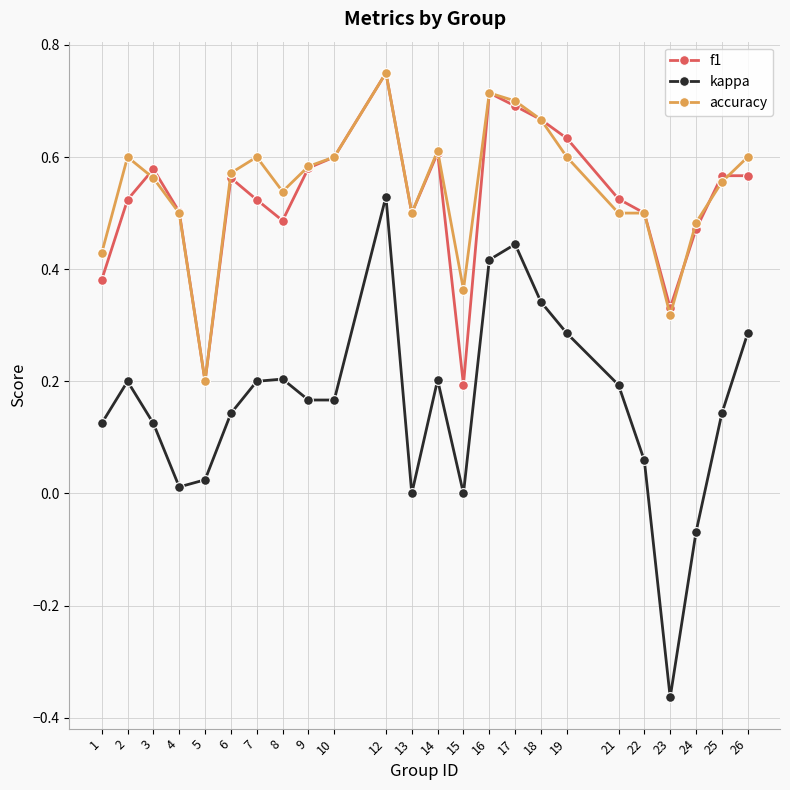

At which label does accuracy reach its minimum?

5